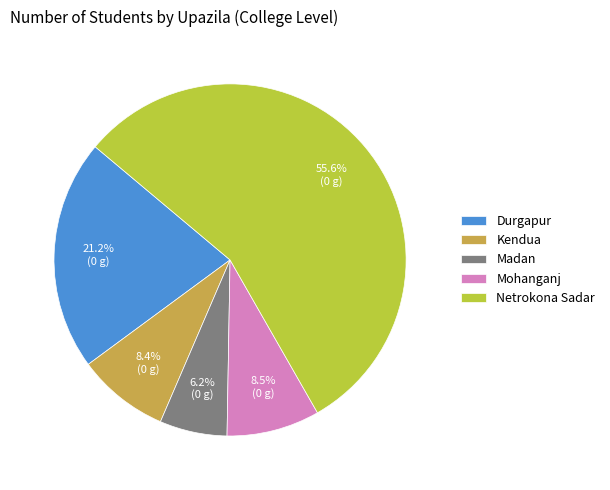

Which slice is the smallest?

Madan